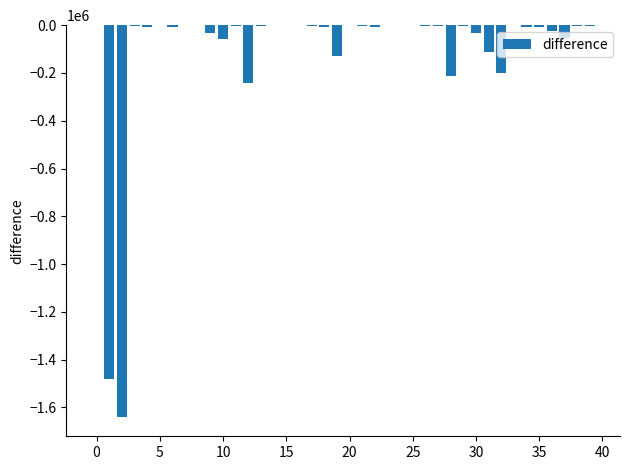

What is the sum of all values?

-4296473.1